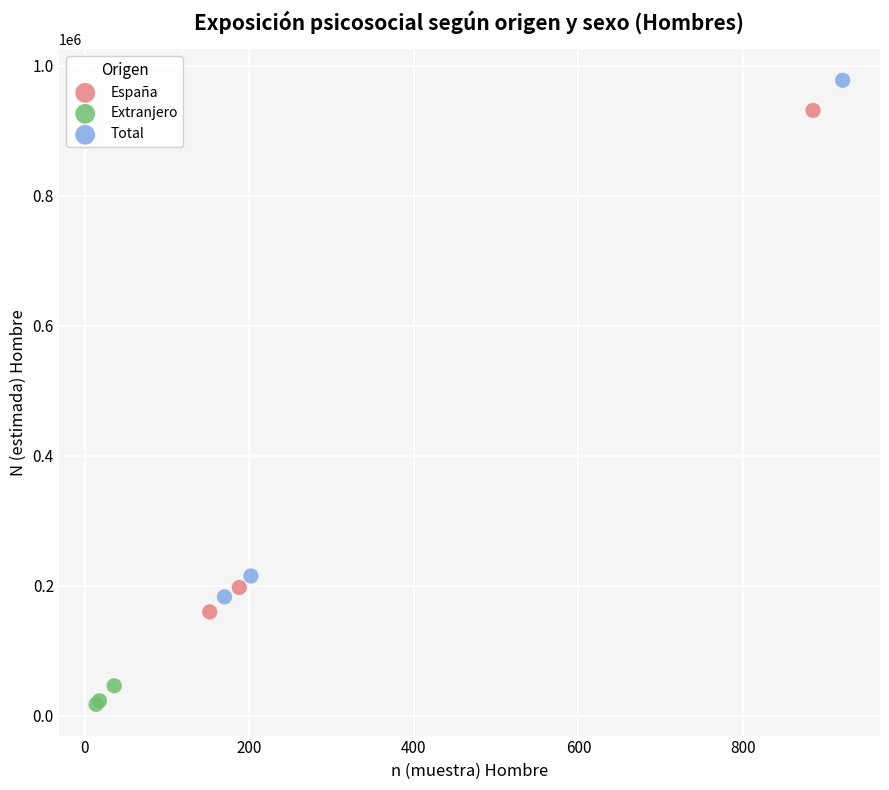

What are all the series names shown in the legend?

España, Extranjero, Total